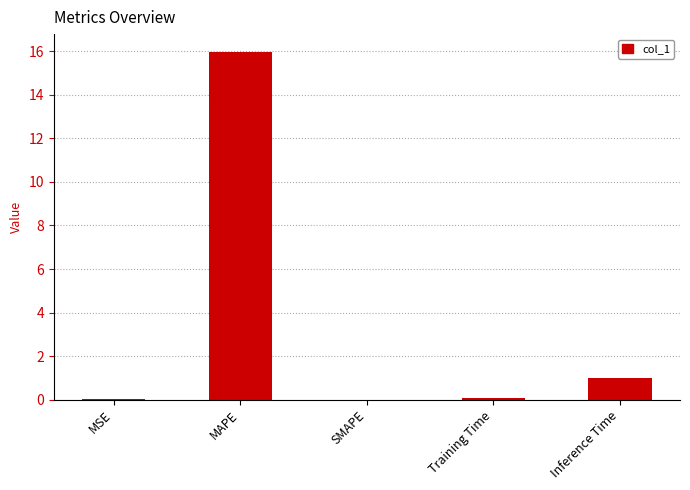

Between SMAPE and Inference Time, which is larger?

Inference Time